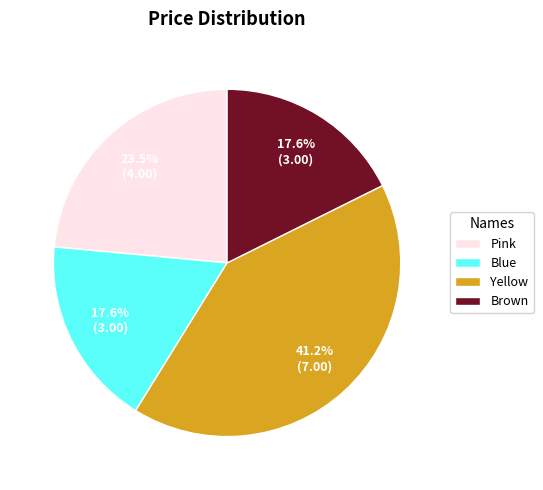

What is the largest slice in the pie chart?

Yellow